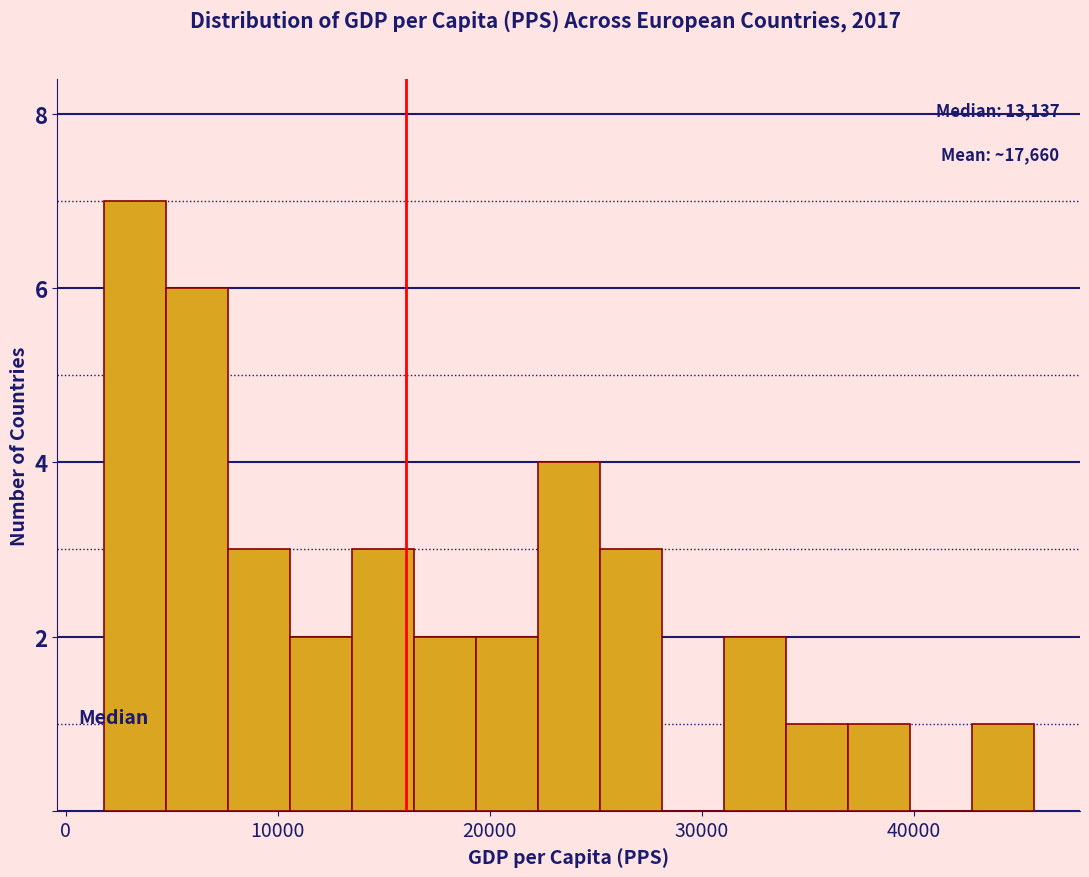

Around what value on the x-axis is the tallest bar? Give the approximate position of its centre, as read against the axis.

3000